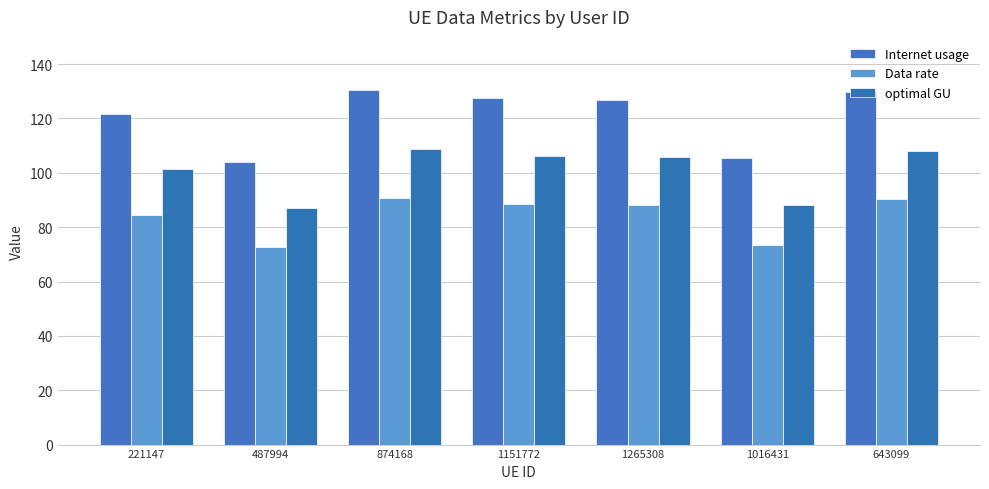

How many values in the Internet usage series are below 126?

3